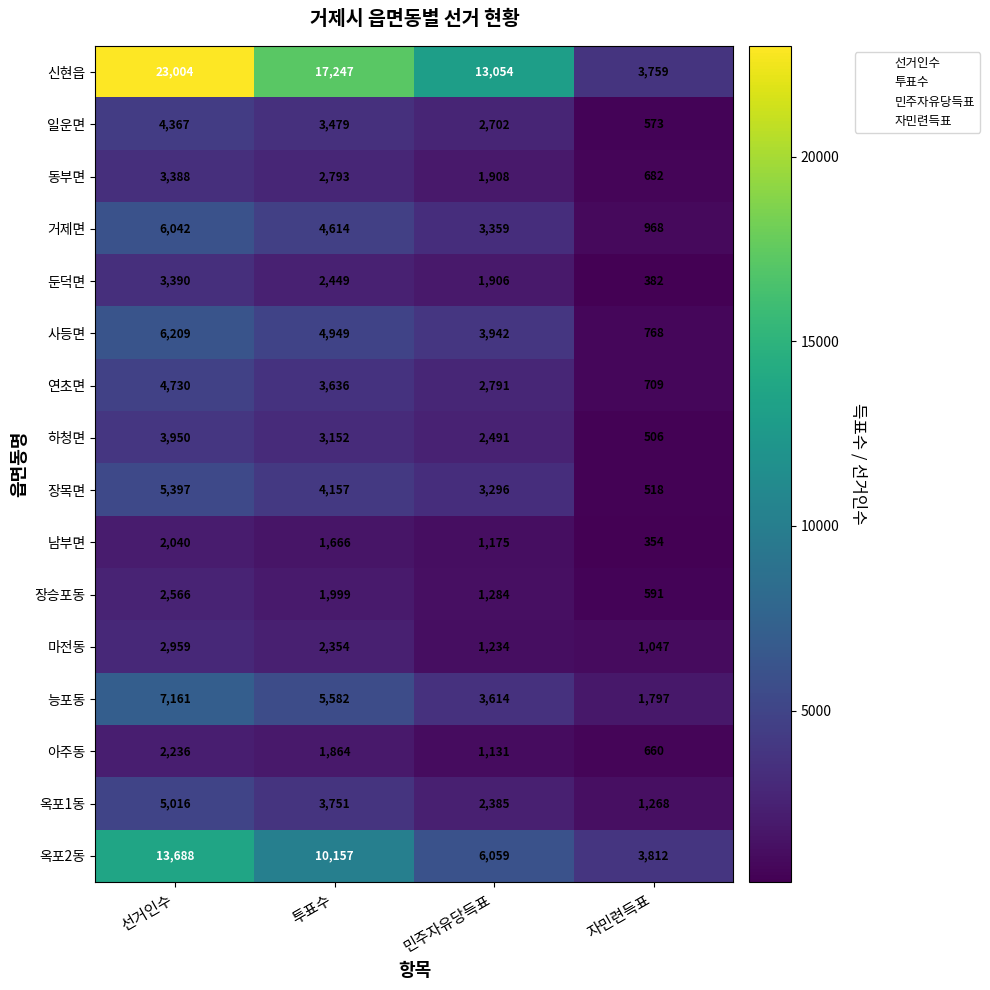

At which label does 하청면 reach its peak?

선거인수